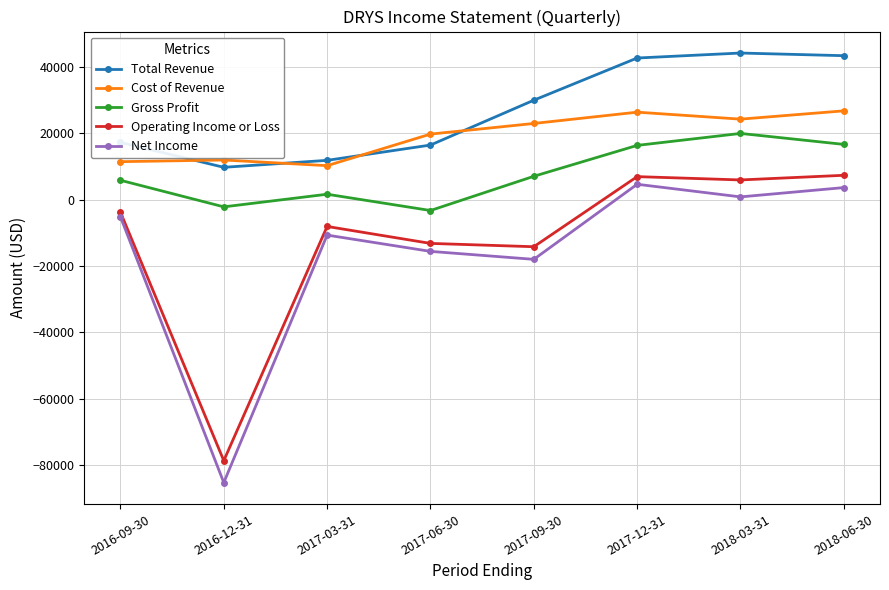

At how many categories does at least one series exceed 36988?

3